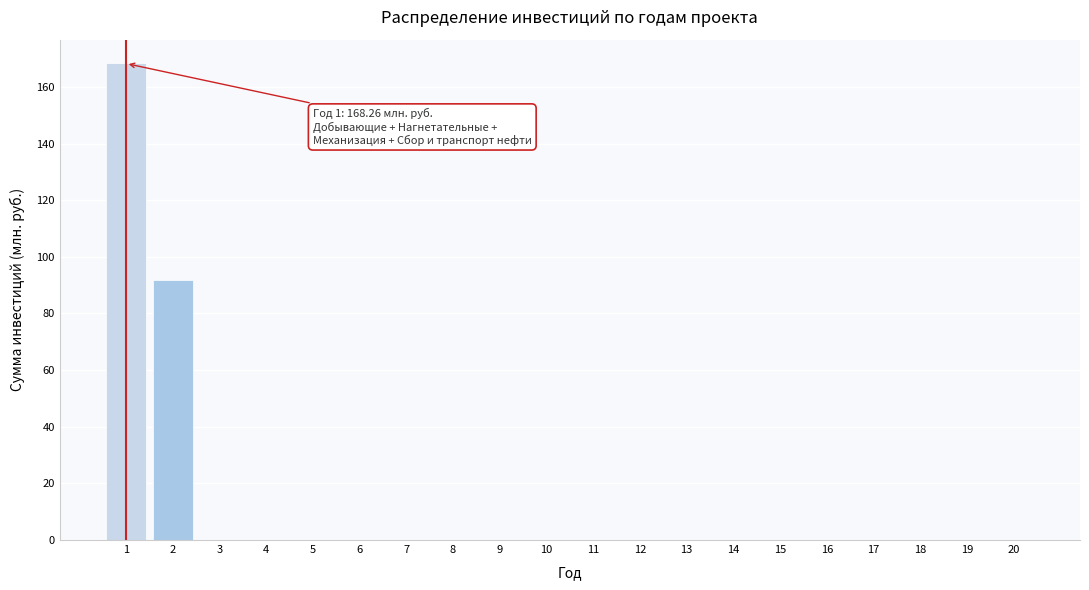

Reading left to right, what are all the values shown in this chart?

1=168.3	2=91.9	3=0.0	4=0.0	5=0.0	6=0.0	7=0.0	8=0.0	9=0.0	10=0.0	11=0.0	12=0.0	13=0.0	14=0.0	15=0.0	16=0.0	17=0.0	18=0.0	19=0.0	20=0.0